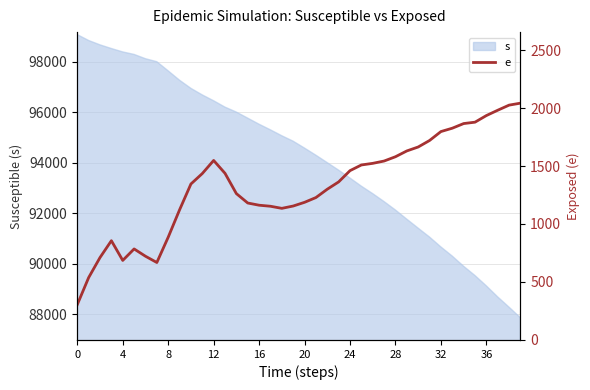

Does the chart have visible grid lines?

Yes